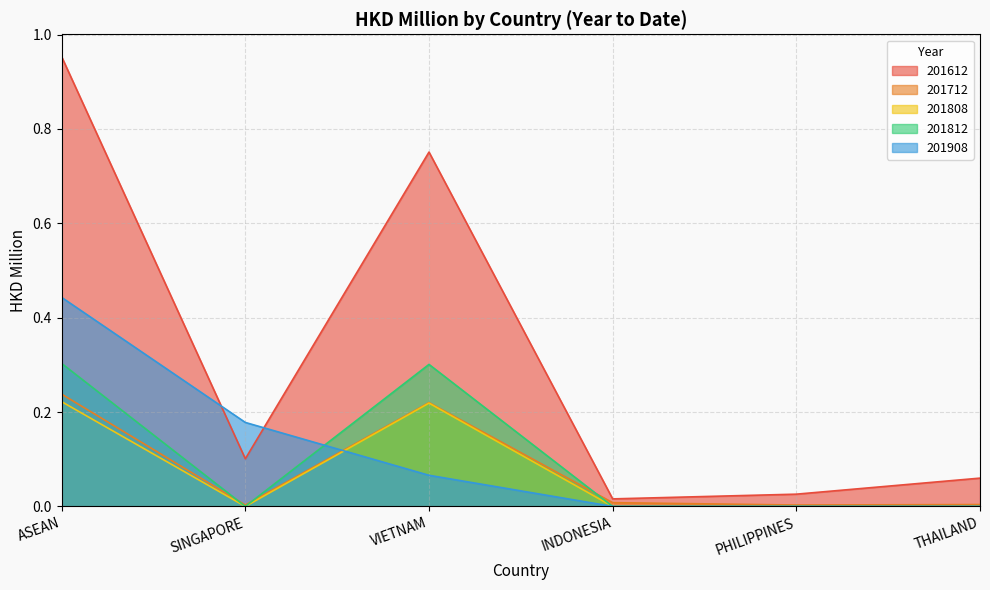

Reading left to right, list all the values displayed in this chart.

201612: ASEAN=1.0	SINGAPORE=0.1	VIETNAM=0.8	INDONESIA=0.0	PHILIPPINES=0.0	THAILAND=0.1
201712: ASEAN=0.2	SINGAPORE=0.0	VIETNAM=0.2	INDONESIA=0.0	PHILIPPINES=0.0	THAILAND=0.0
201808: ASEAN=0.2	SINGAPORE=0.0	VIETNAM=0.2	INDONESIA=0.0	PHILIPPINES=0.0	THAILAND=0.0
201812: ASEAN=0.3	SINGAPORE=0.0	VIETNAM=0.3	INDONESIA=0.0	PHILIPPINES=0.0	THAILAND=0.0
201908: ASEAN=0.4	SINGAPORE=0.2	VIETNAM=0.1	INDONESIA=0.0	PHILIPPINES=0.0	THAILAND=0.0